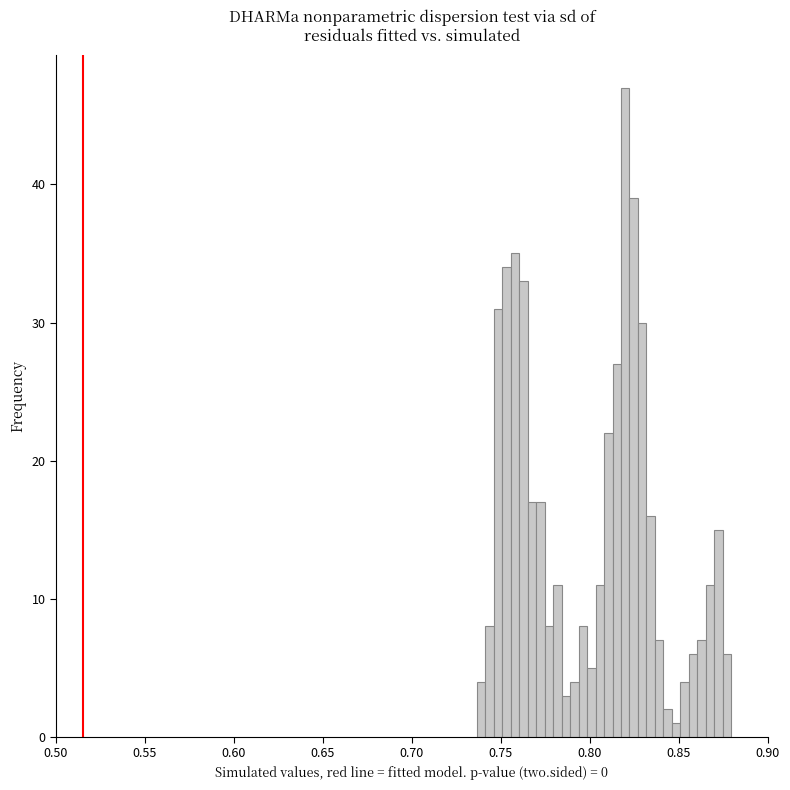

Around what value on the x-axis is the tallest bar? Give the approximate position of its centre, as read against the axis.

0.820